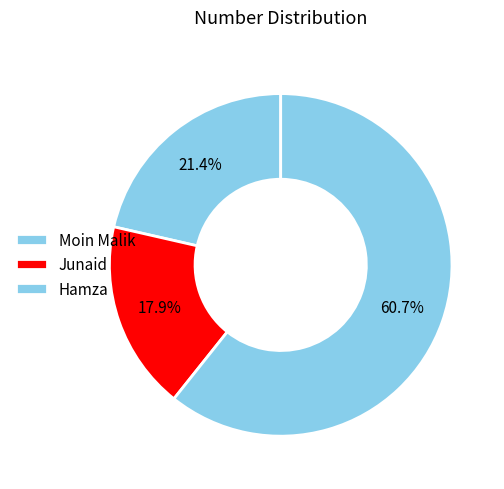

To the nearest percent, what is the average slice percentage?

33%